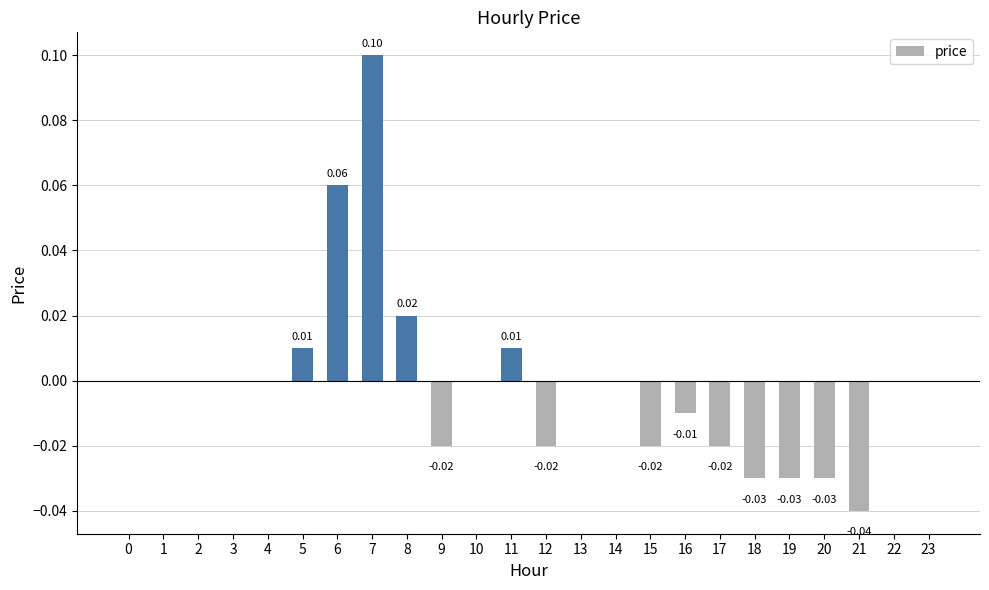

How many distinct data groups are displayed?

1